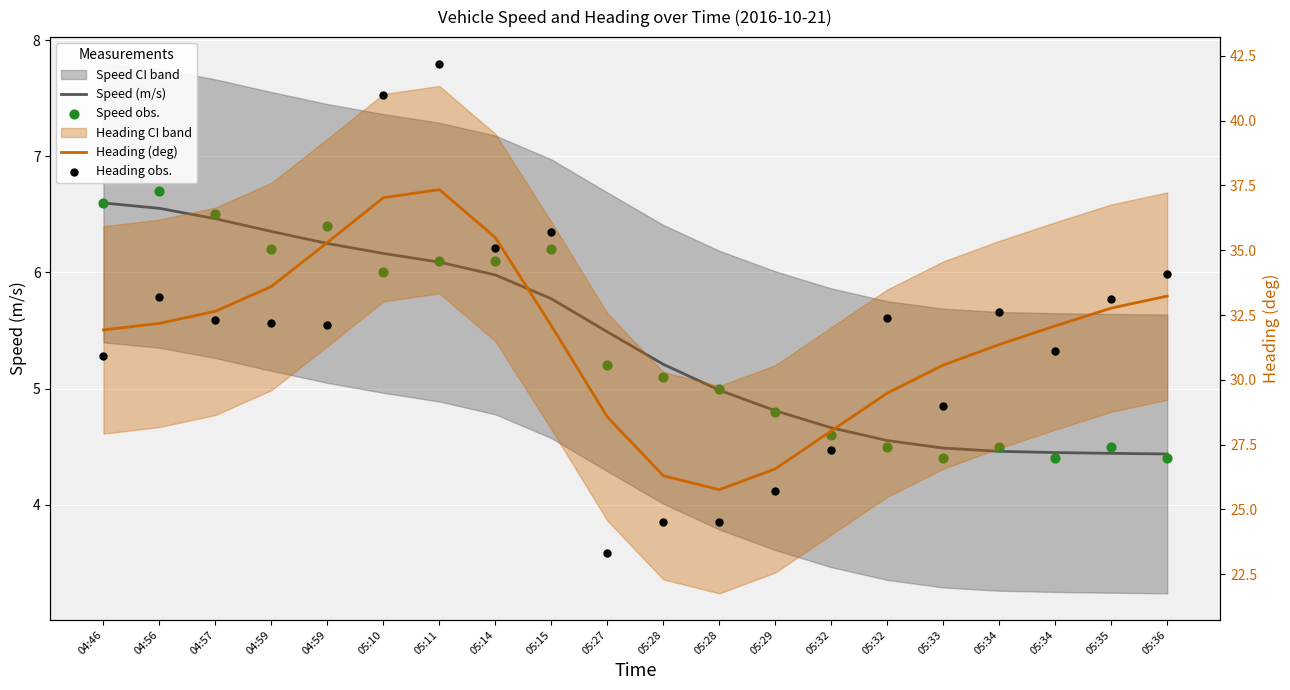

Which series reaches the minimum Y coordinate?

Speed obs.